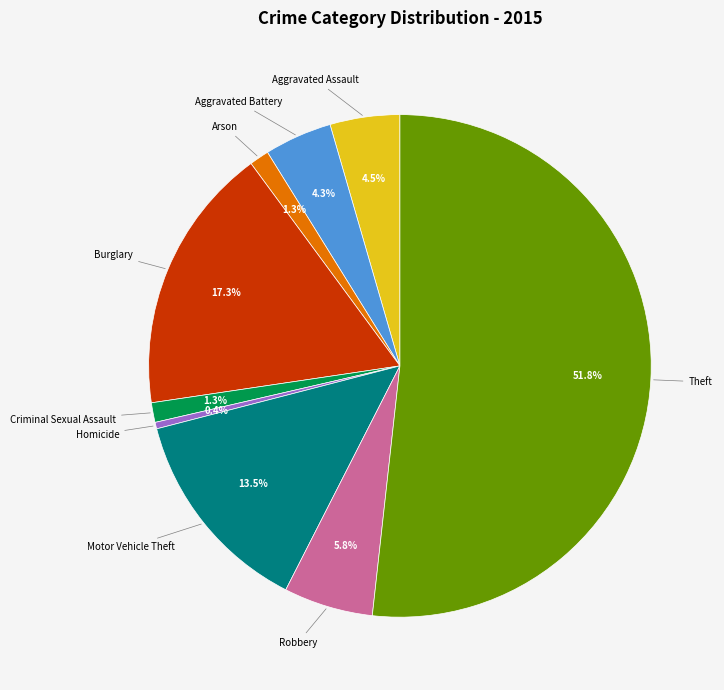

Is there a majority slice in this chart?

Yes